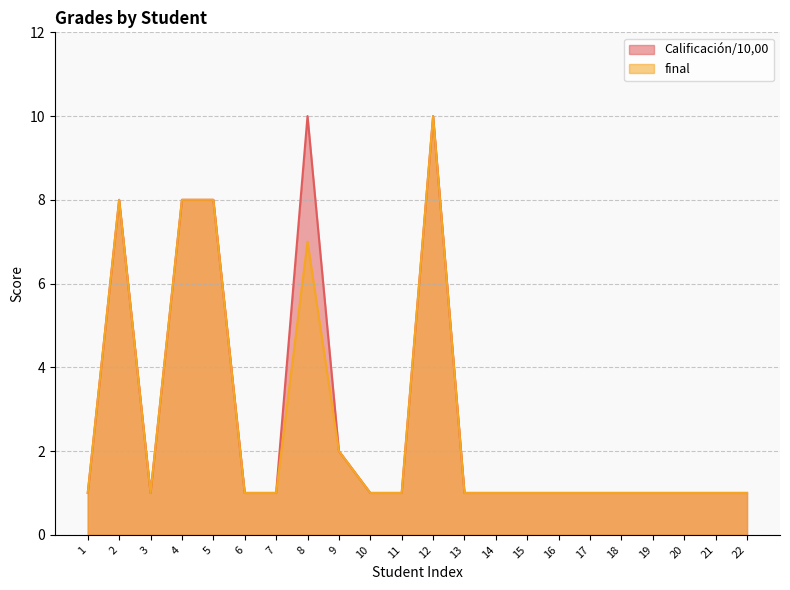

True or false: Calificación/10,00 has a value of 2 at 21.

False